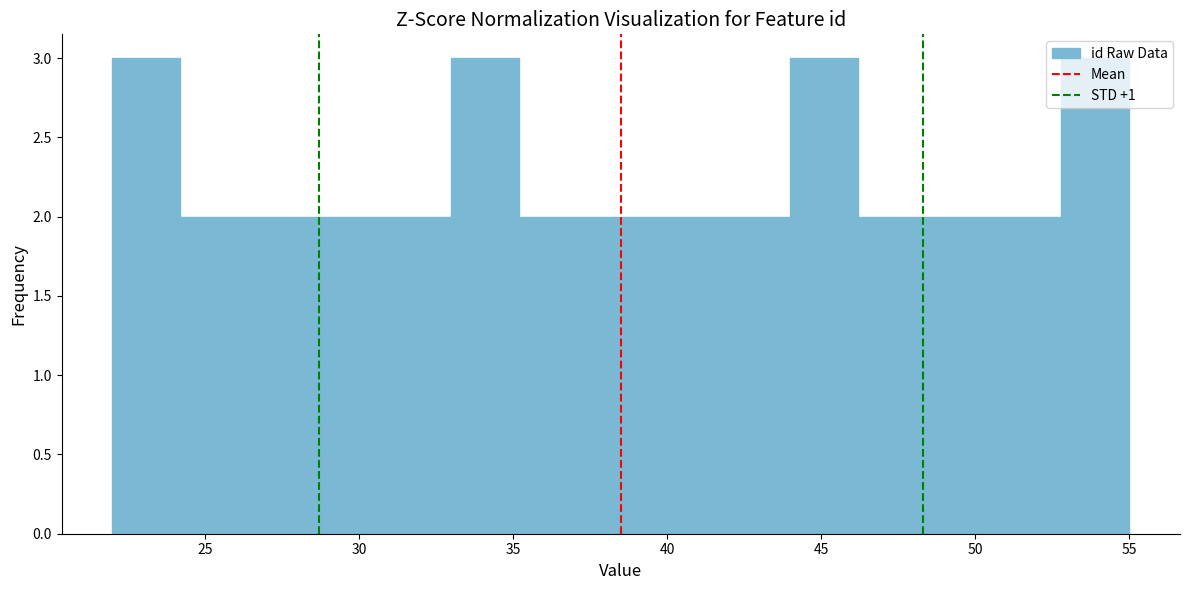

Reading left to right, list every bar in this chart as the range it spans on the x-axis followed by its height. Neither the bar edges nor the heights are printed on the chart, so give them approximately, as read against the axes.

22.0 to 24.2: 3
24.2 to 26.4: 2
26.4 to 28.6: 2
28.6 to 30.8: 2
30.8 to 33.0: 2
33.0 to 35.2: 3
35.2 to 37.4: 2
37.4 to 39.6: 2
39.6 to 41.8: 2
41.8 to 44.0: 2
44.0 to 46.2: 3
46.2 to 48.4: 2
48.4 to 50.6: 2
50.6 to 52.8: 2
52.8 to 55.0: 3